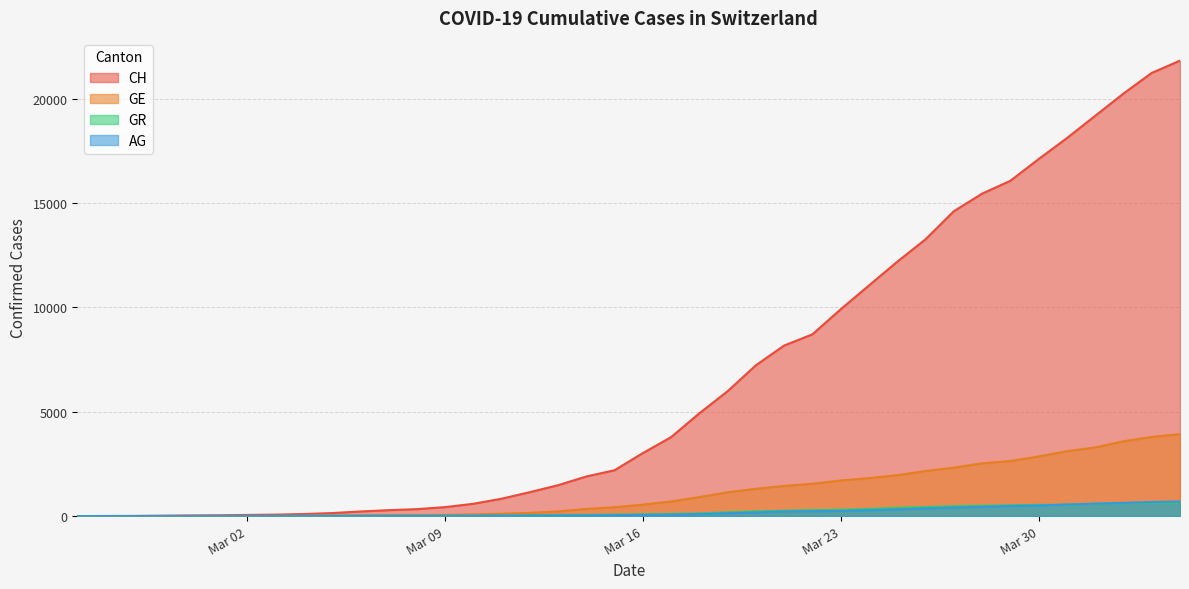

The value of GR at 2020-03-17 is 151. True or false?

False